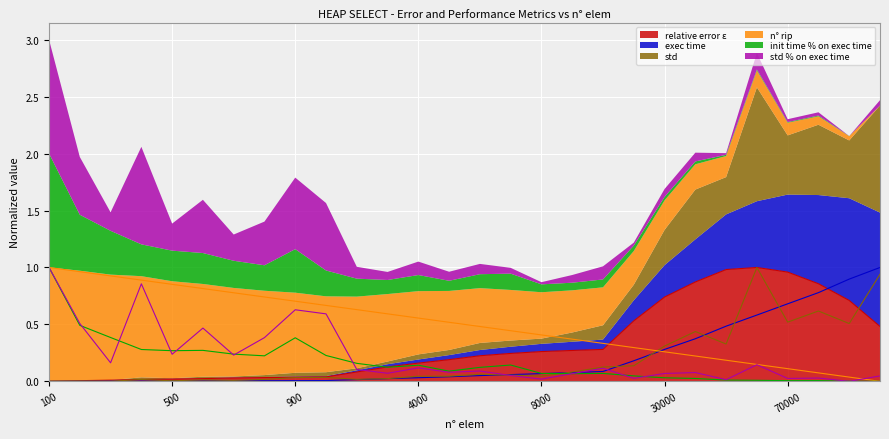

Is the value of n° rip at 100000 greater than the value of init time % on exec time at 500?

No